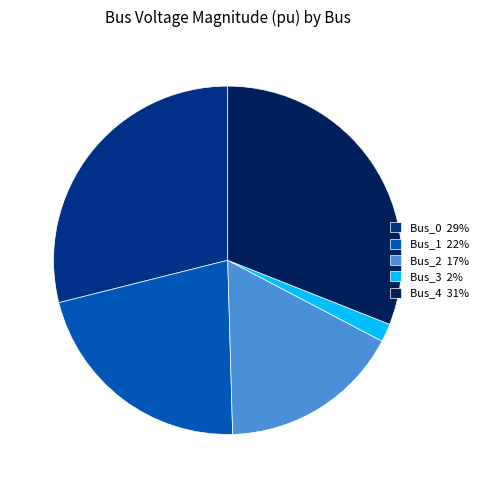

Combined, do Bus_4 31% and Bus_1 22% account for over 50%?

Yes